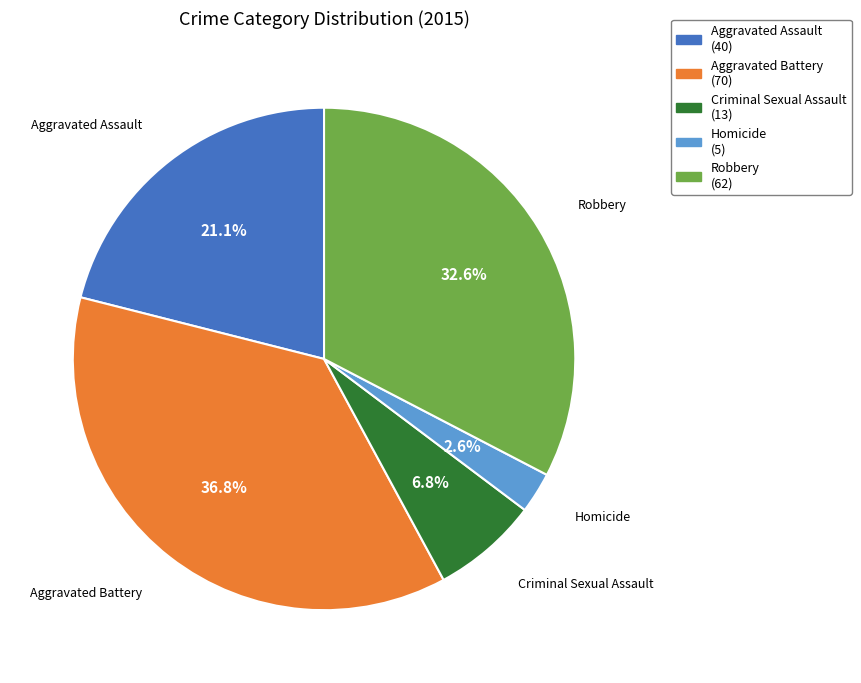

Which has a higher value, Criminal Sexual Assault or Homicide?

Criminal Sexual Assault